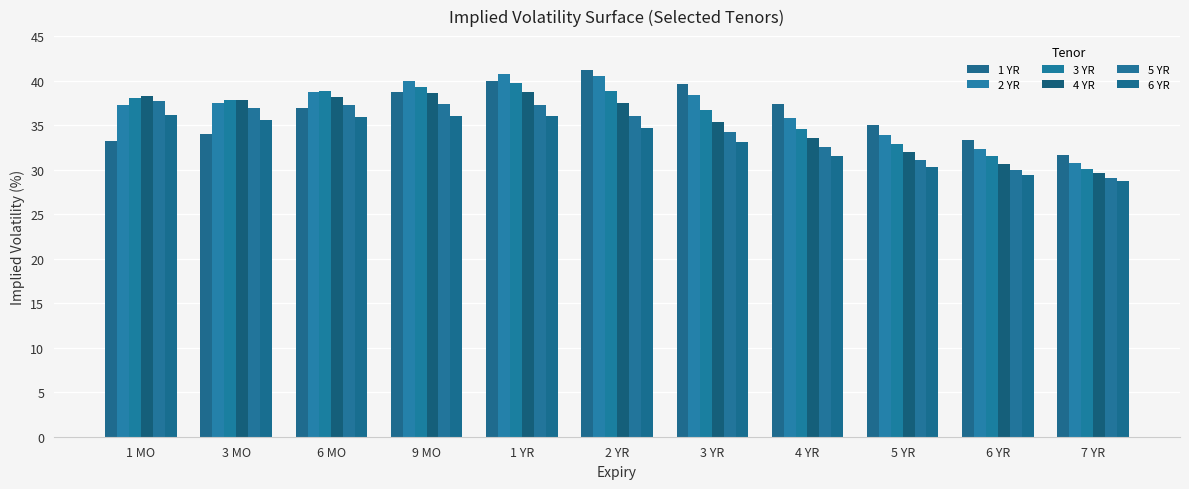

Is it true that 5 YR equals 36.0 at 2 YR?

True